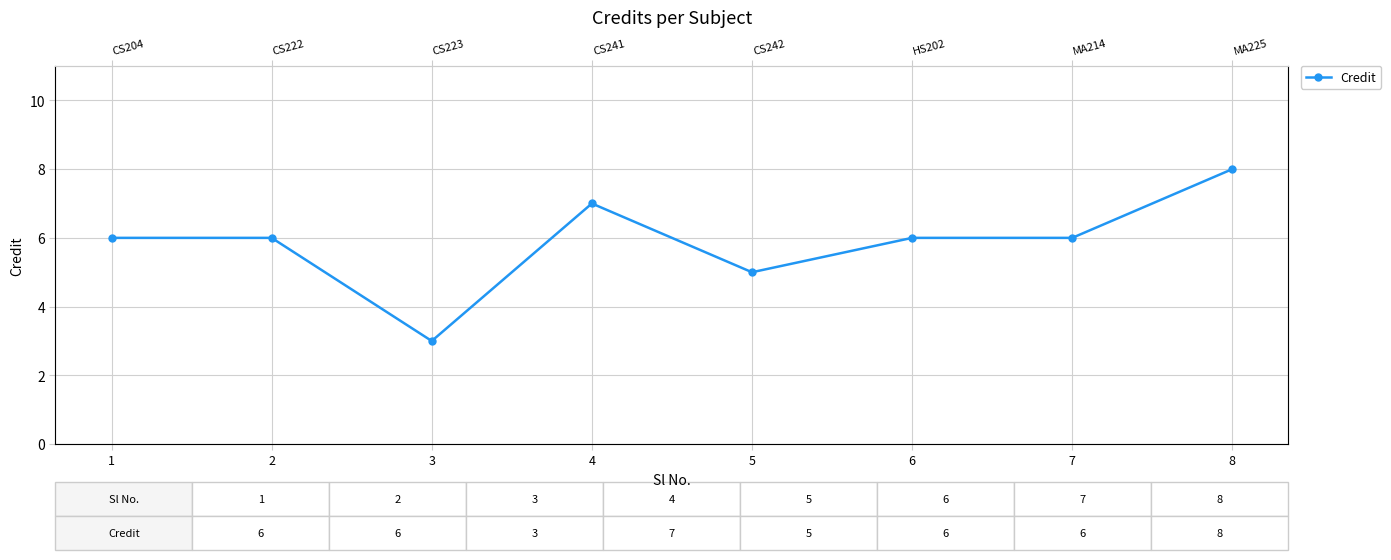

Approximately how many times larger is the value at 3 compared to 5?

0.6